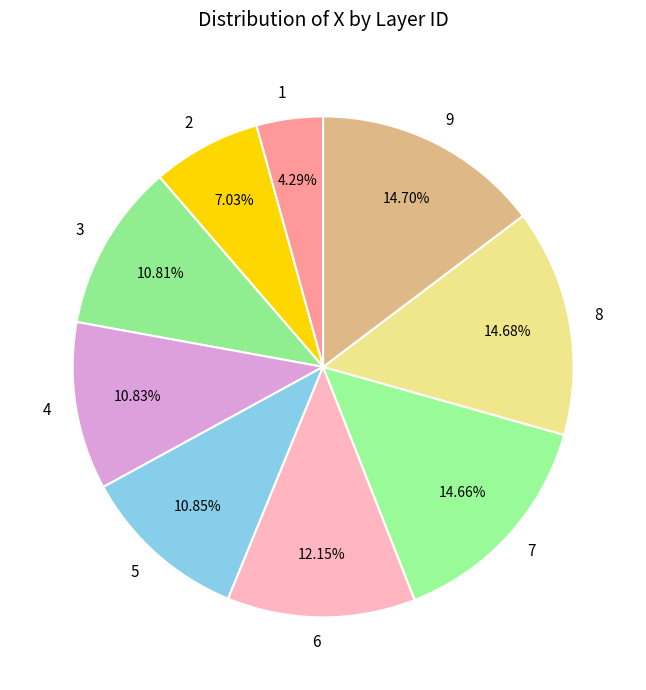

Combined, do 9 and 2 account for over 50%?

No